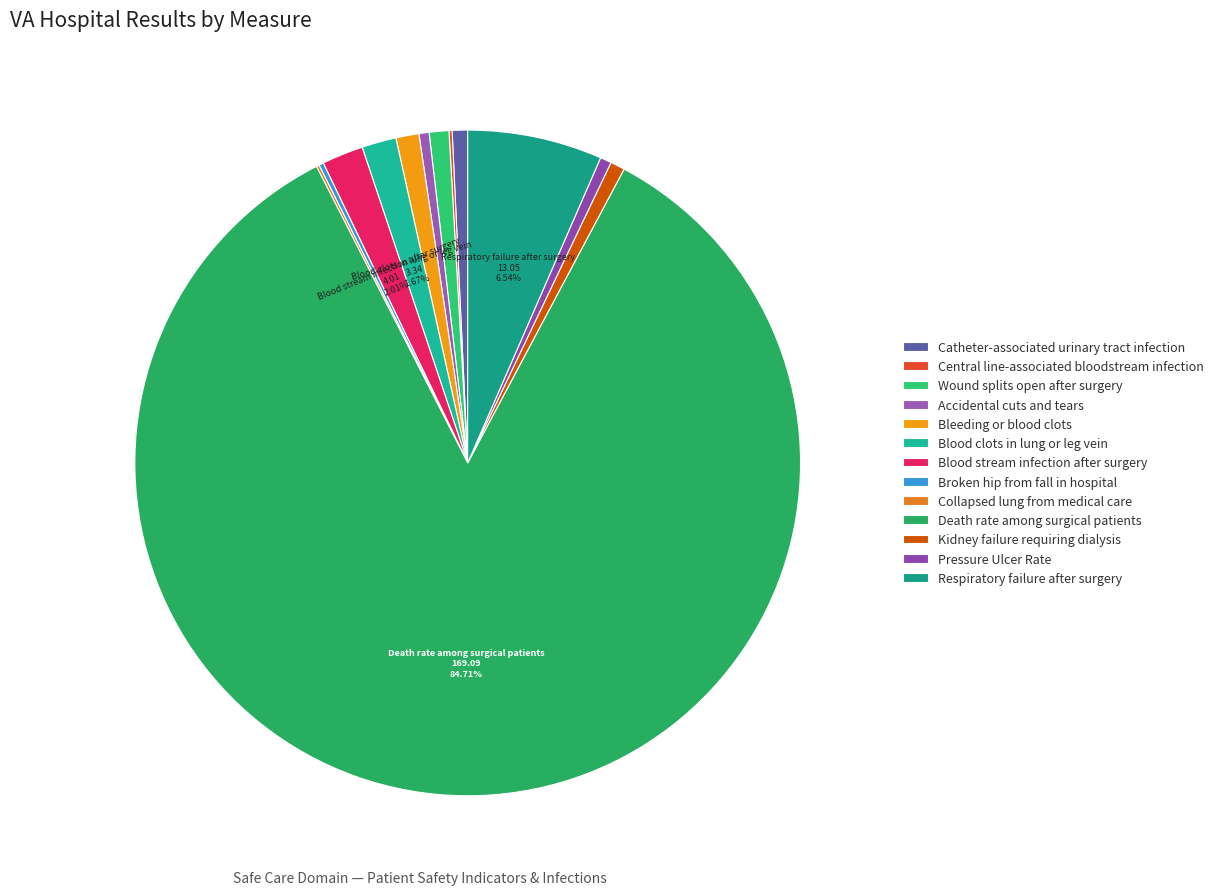

The Blood clots in lung or leg vein slice represents 2% of the pie. True or false?

True